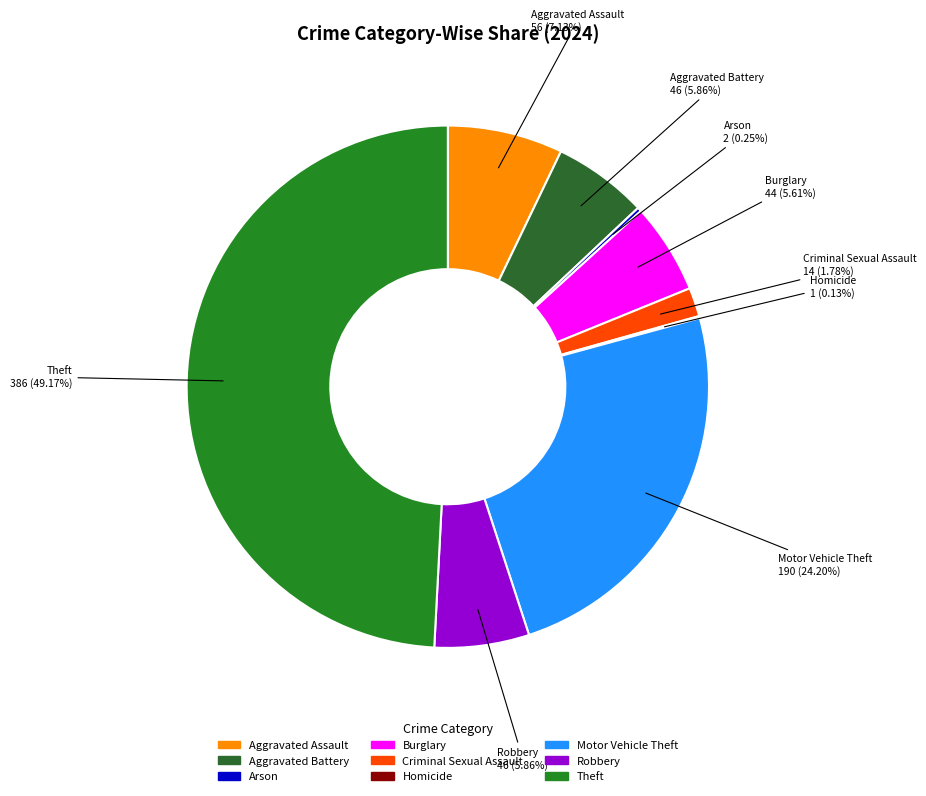

What percentage is the Aggravated Assault slice, to the nearest percent?

7%